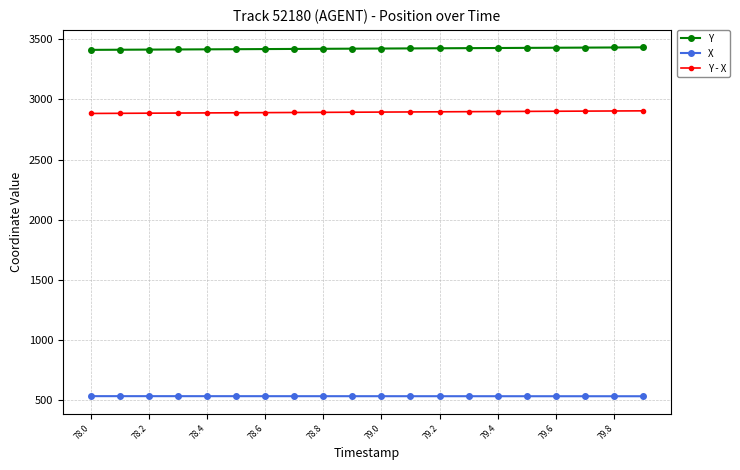

What is the minimum value shown in the chart?

528.8